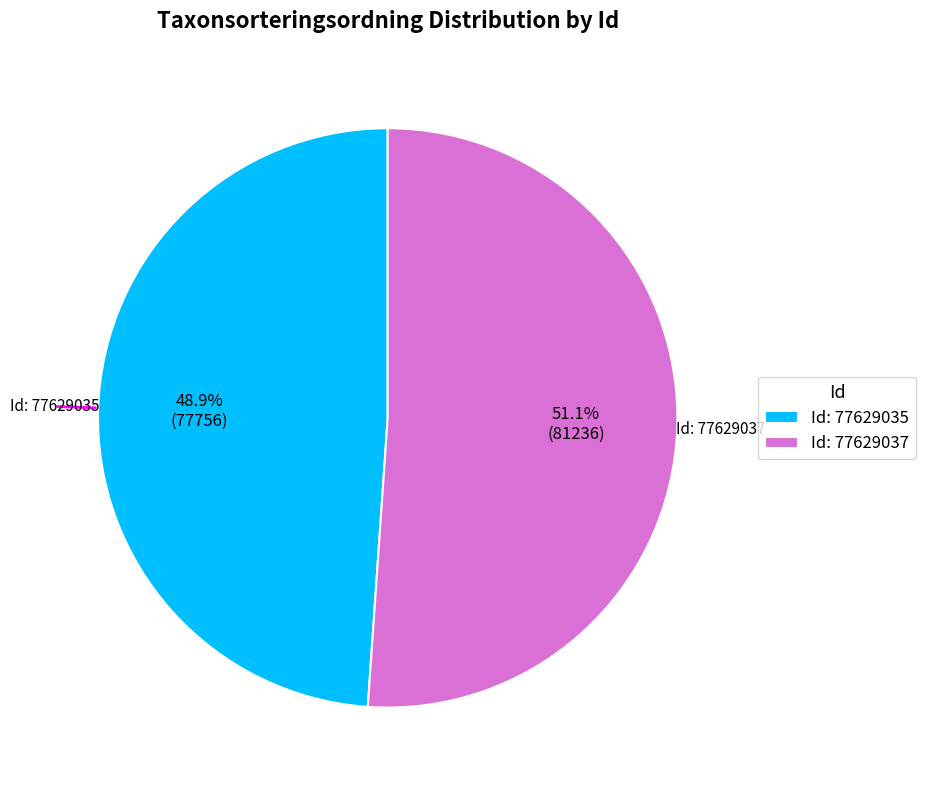

Rank the categories by value from highest to lowest.

Id: 77629037, Id: 77629035